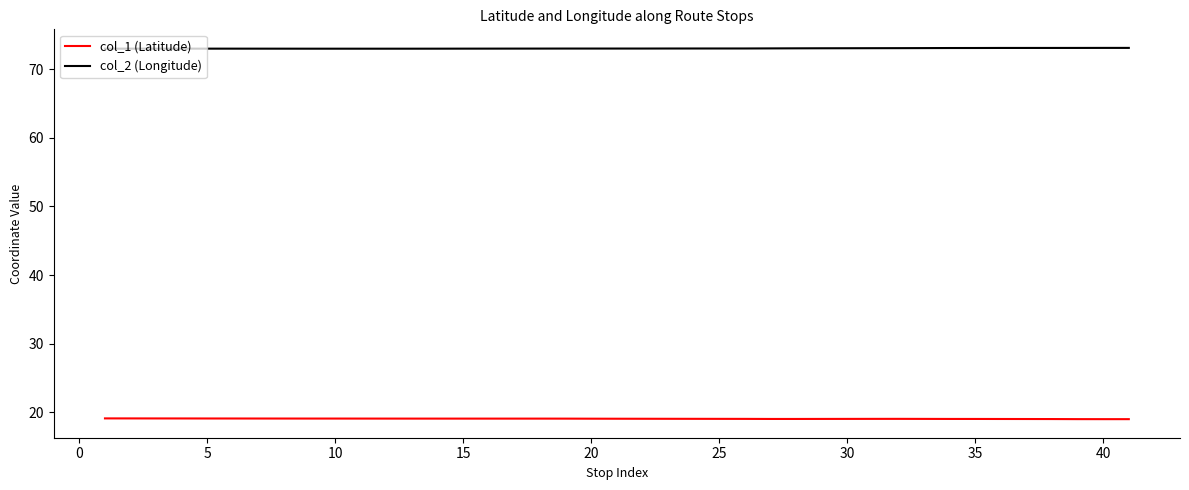

True or false: col_2 (Longitude) and col_1 (Latitude) intersect in this chart.

False